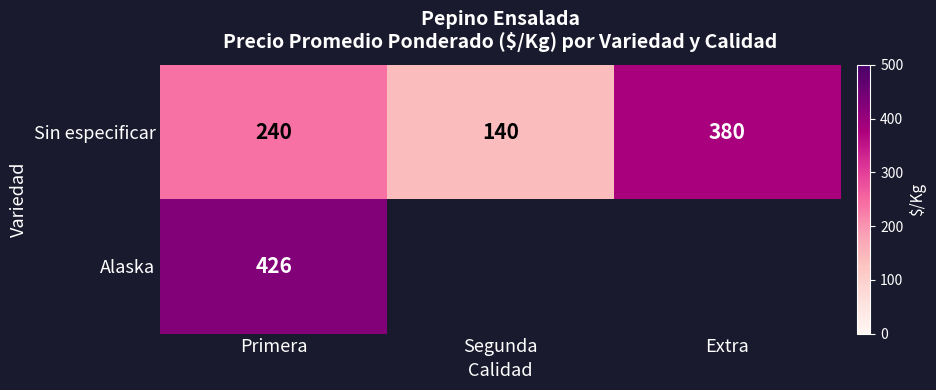

Which series changed the most between Primera and Segunda?

Sin especificar